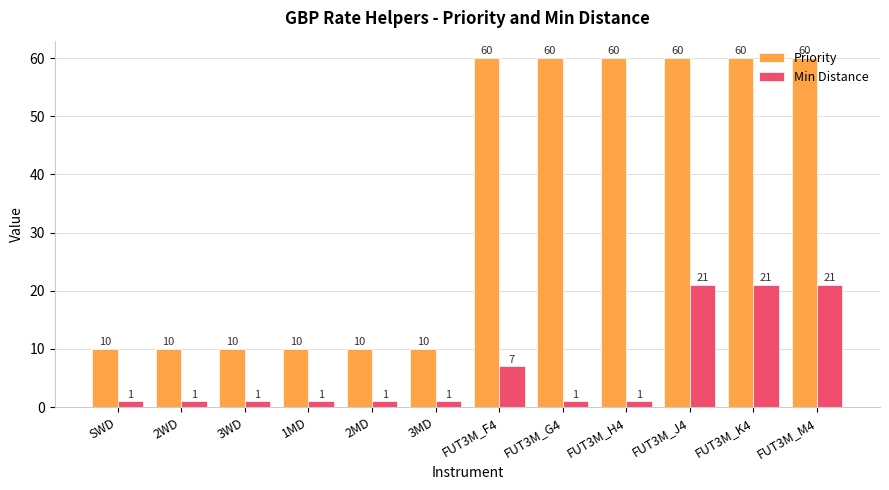

What is the maximum value for Priority?

60